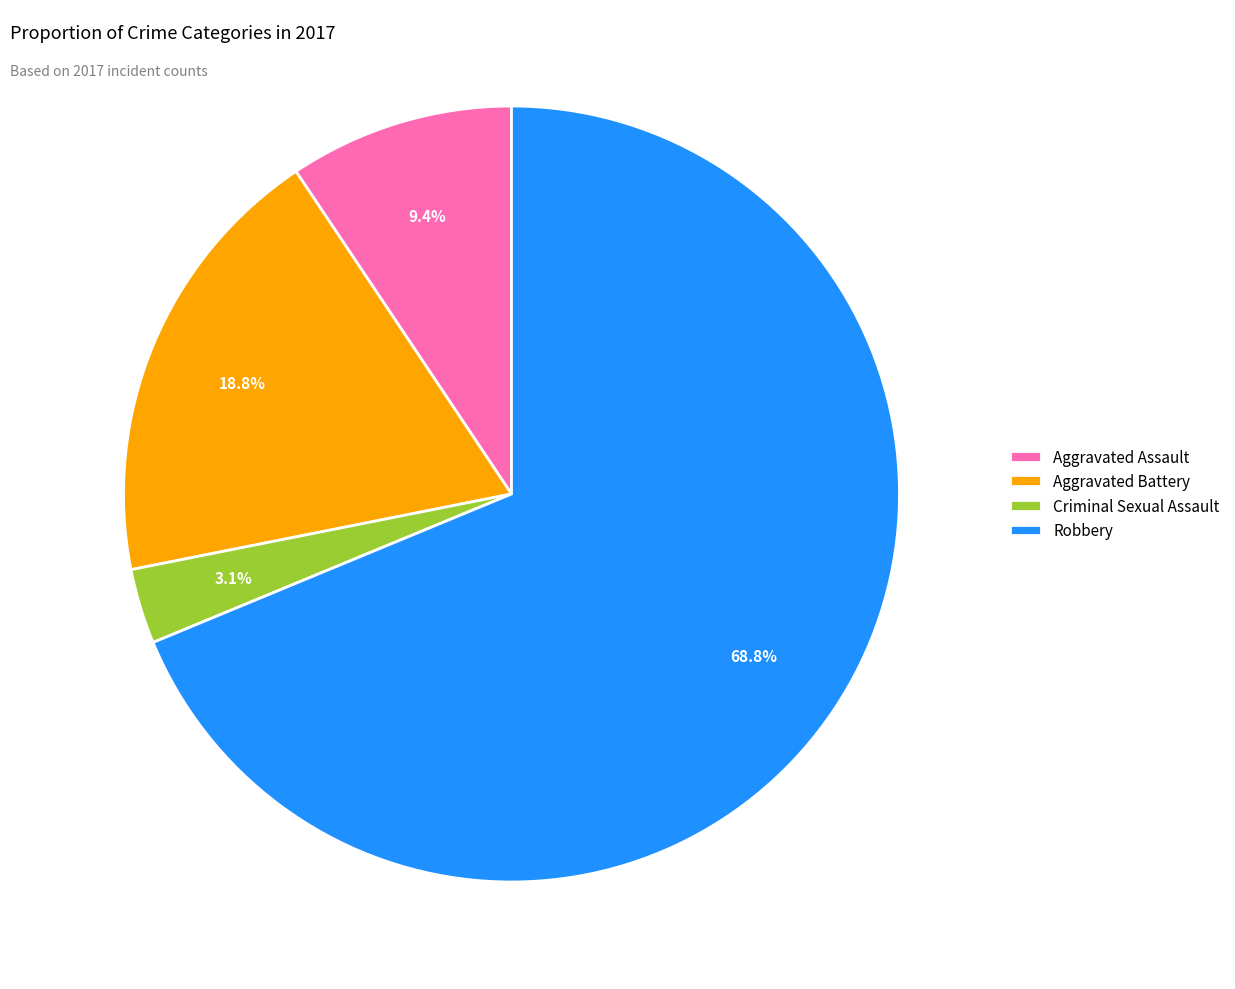

The Criminal Sexual Assault slice represents 9% of the pie. True or false?

False